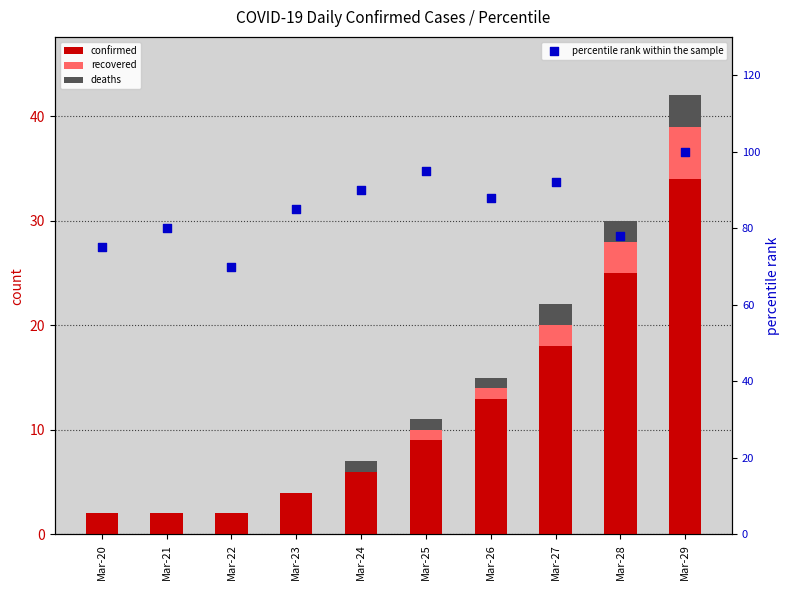

At how many categories does at least one series exceed 27?

10